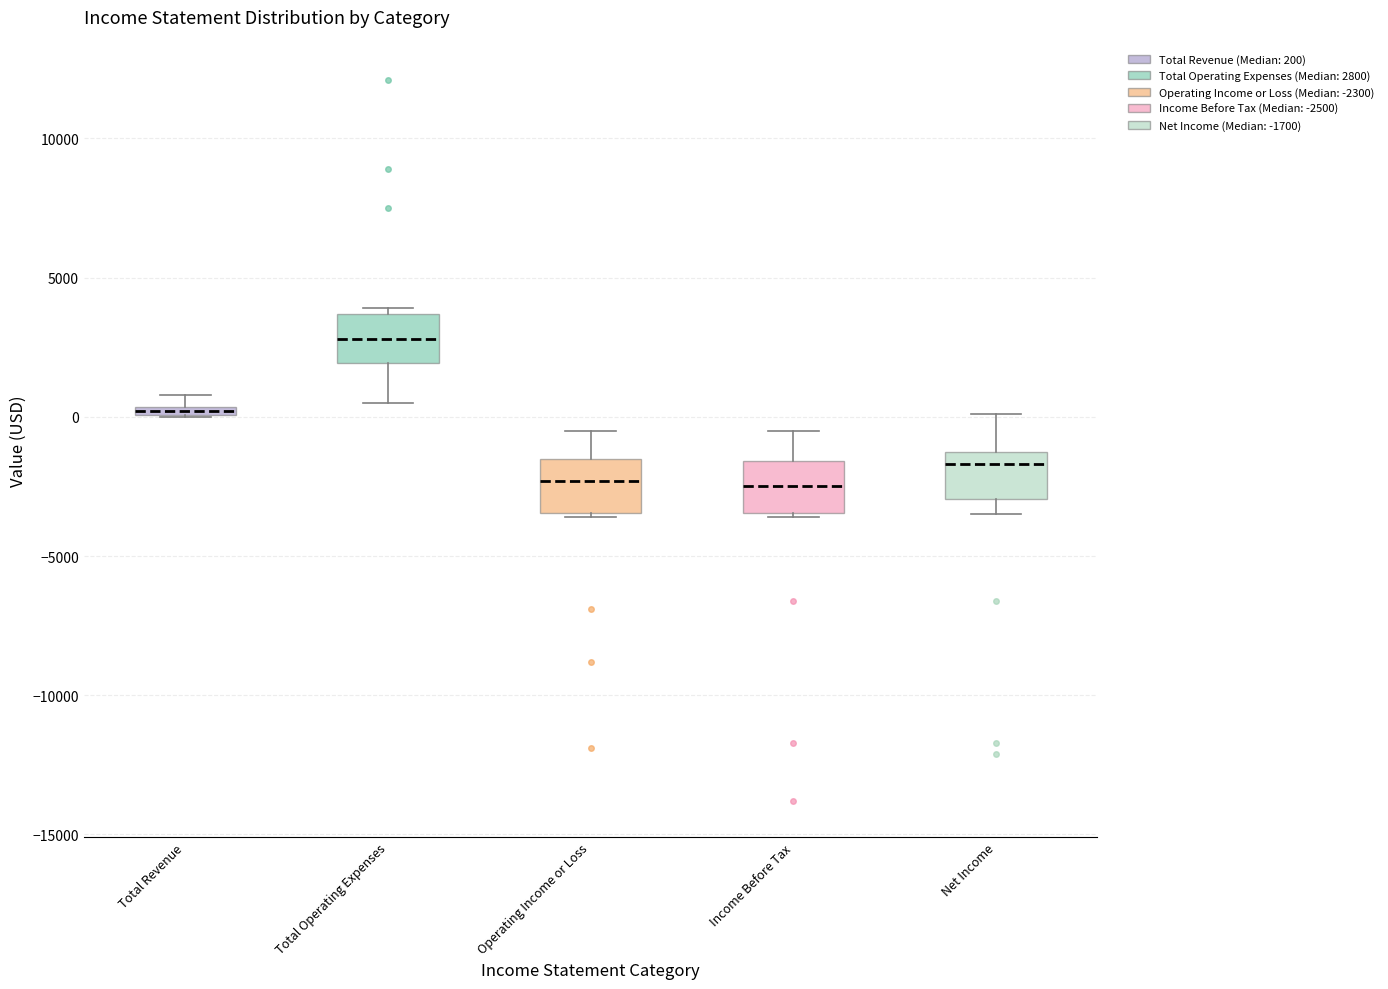

Which box has the highest median line?

Total Operating Expenses